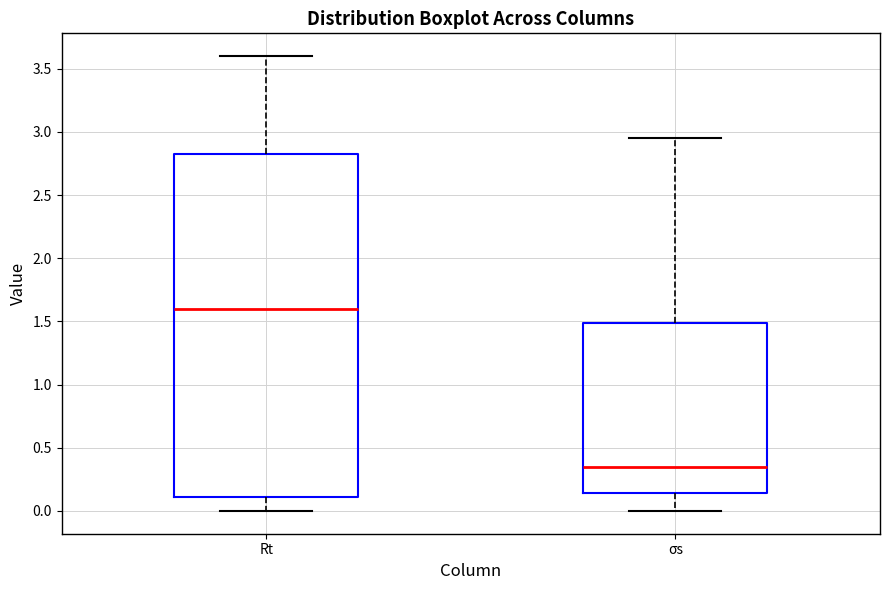

Which box is the tallest, from its lower edge to its upper edge?

Rt